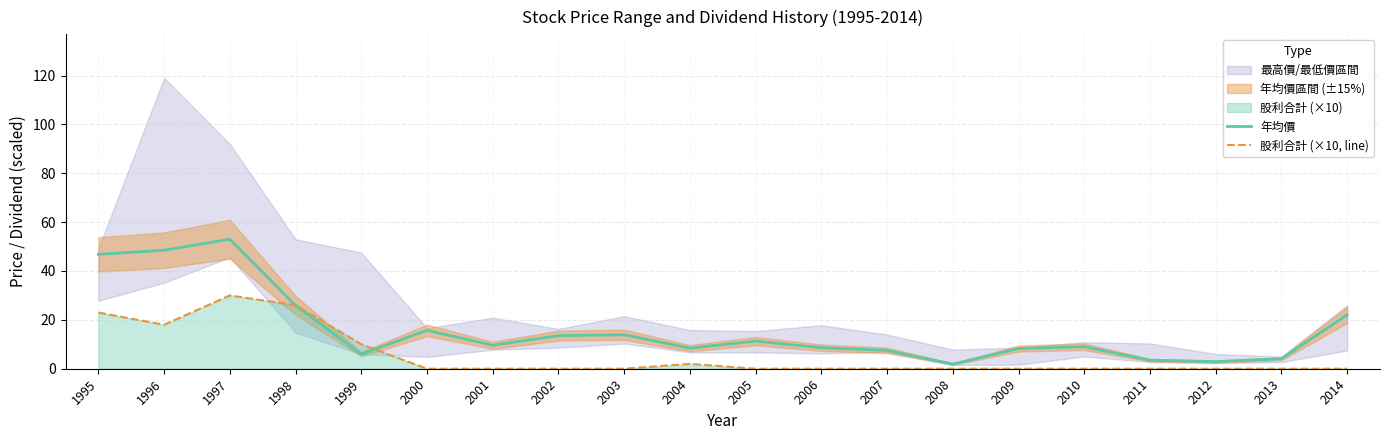

Which series ends up on top after the final intersection of 年均價 and 股利合計 (×10, line)?

年均價